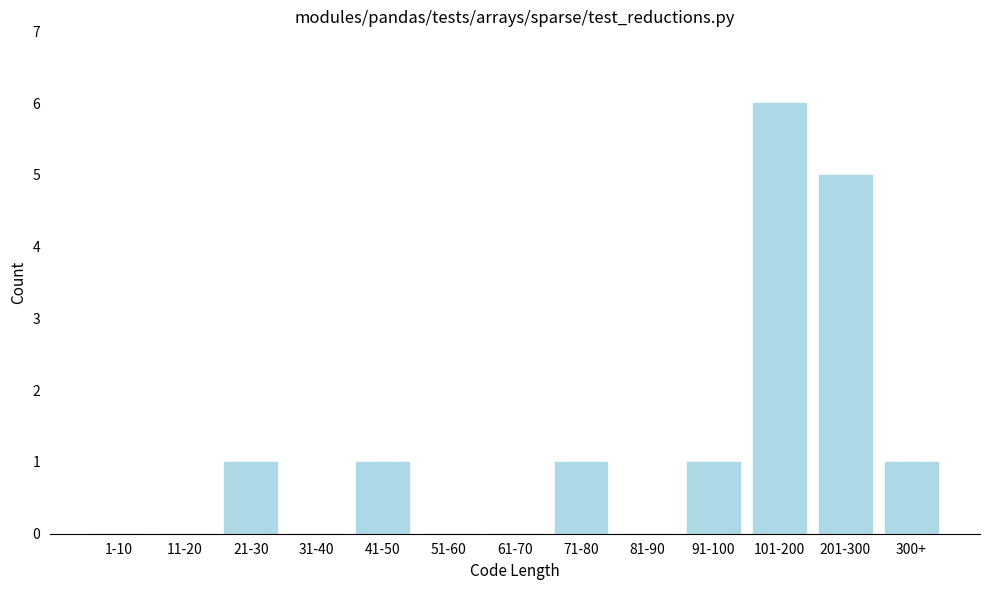

Reading left to right, transcribe all the data shown in this chart.

1-10=0	11-20=0	21-30=1	31-40=0	41-50=1	51-60=0	61-70=0	71-80=1	81-90=0	91-100=1	101-200=6	201-300=5	300+=1